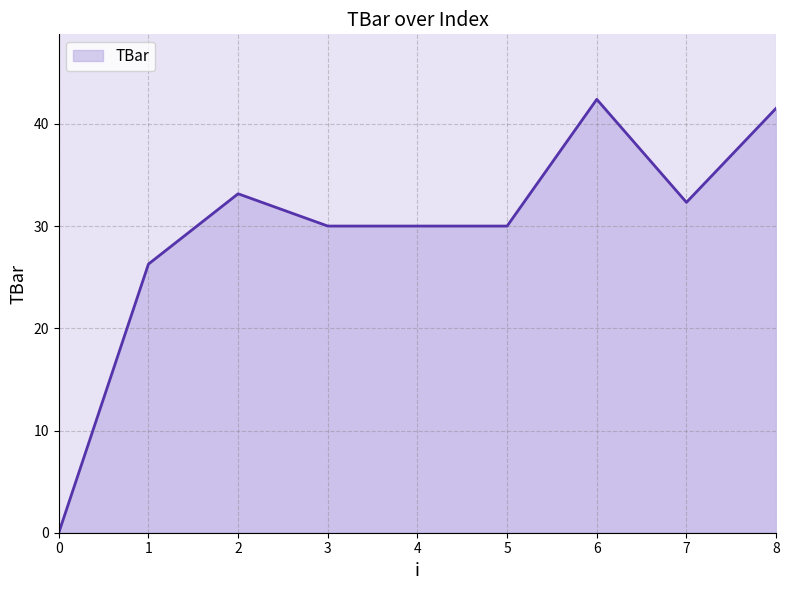

At which label is the value closest to 21?

1